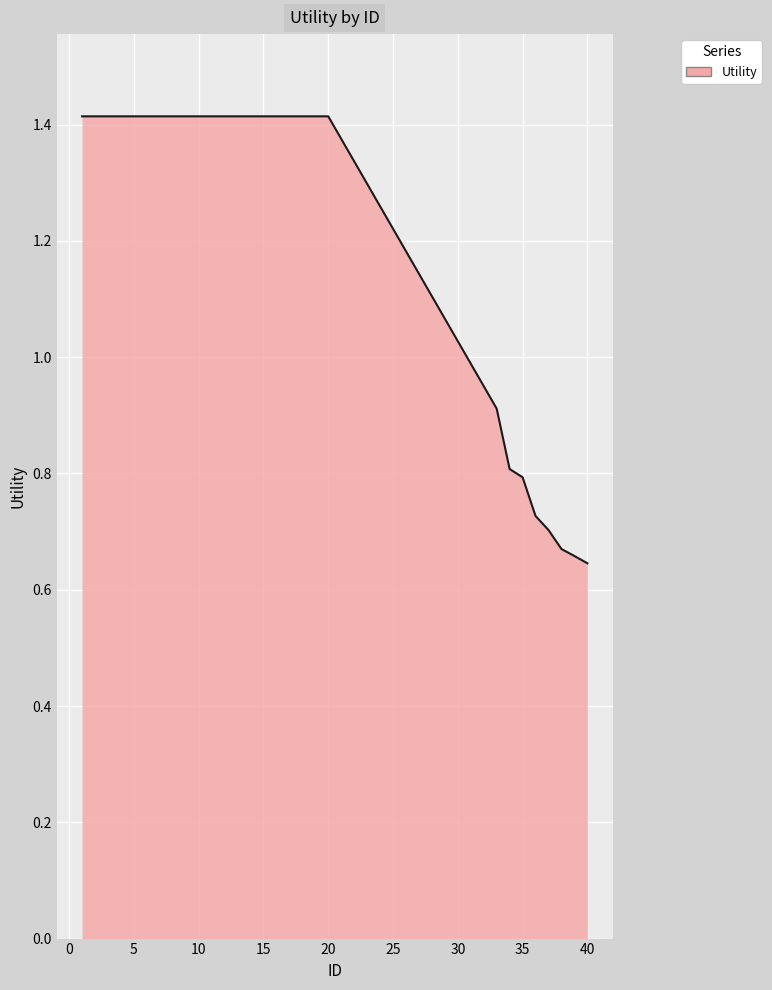

What is the difference between the maximum and minimum values?

0.8